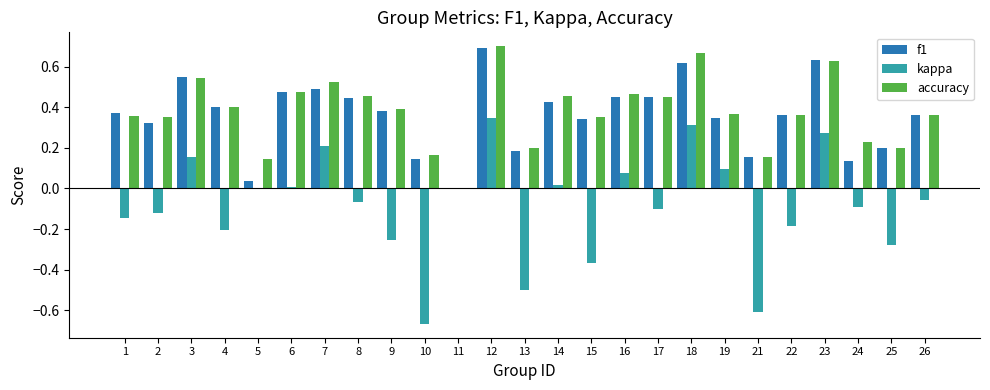

Which series has the largest total across all categories?

accuracy